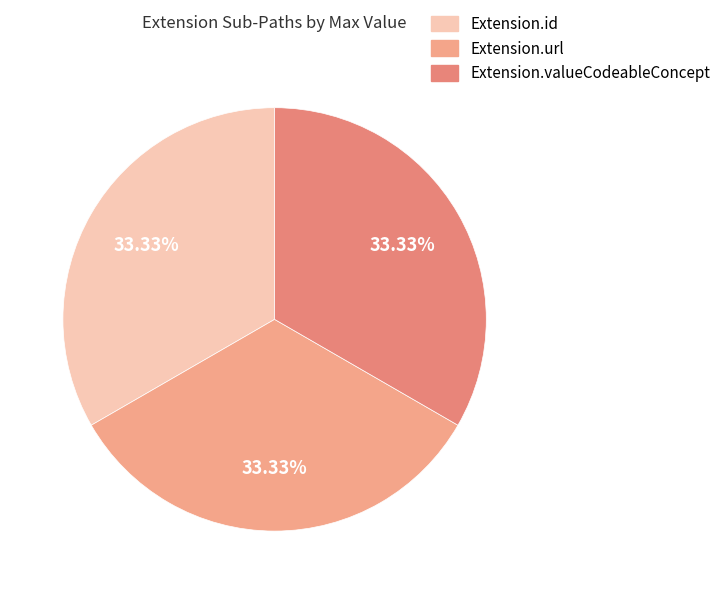

The Extension.valueCodeableConcept slice represents 33% of the pie. True or false?

True